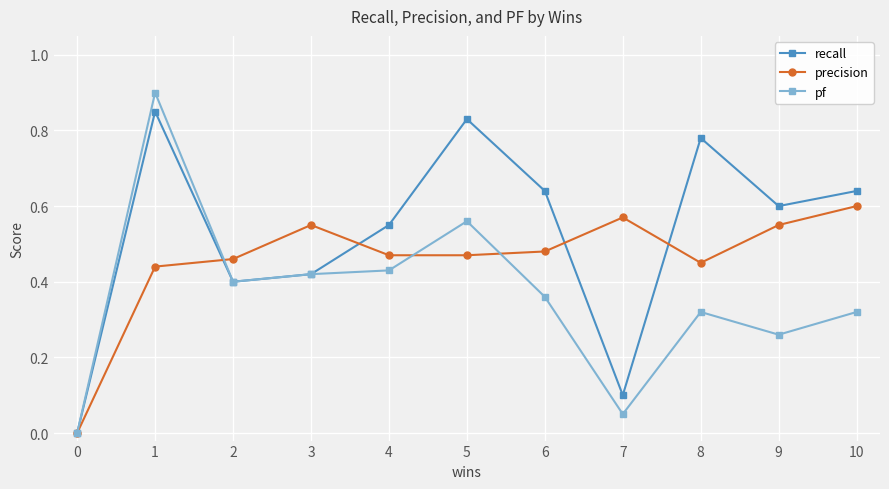

List the series in order of their overall mean, highest first.

recall, precision, pf